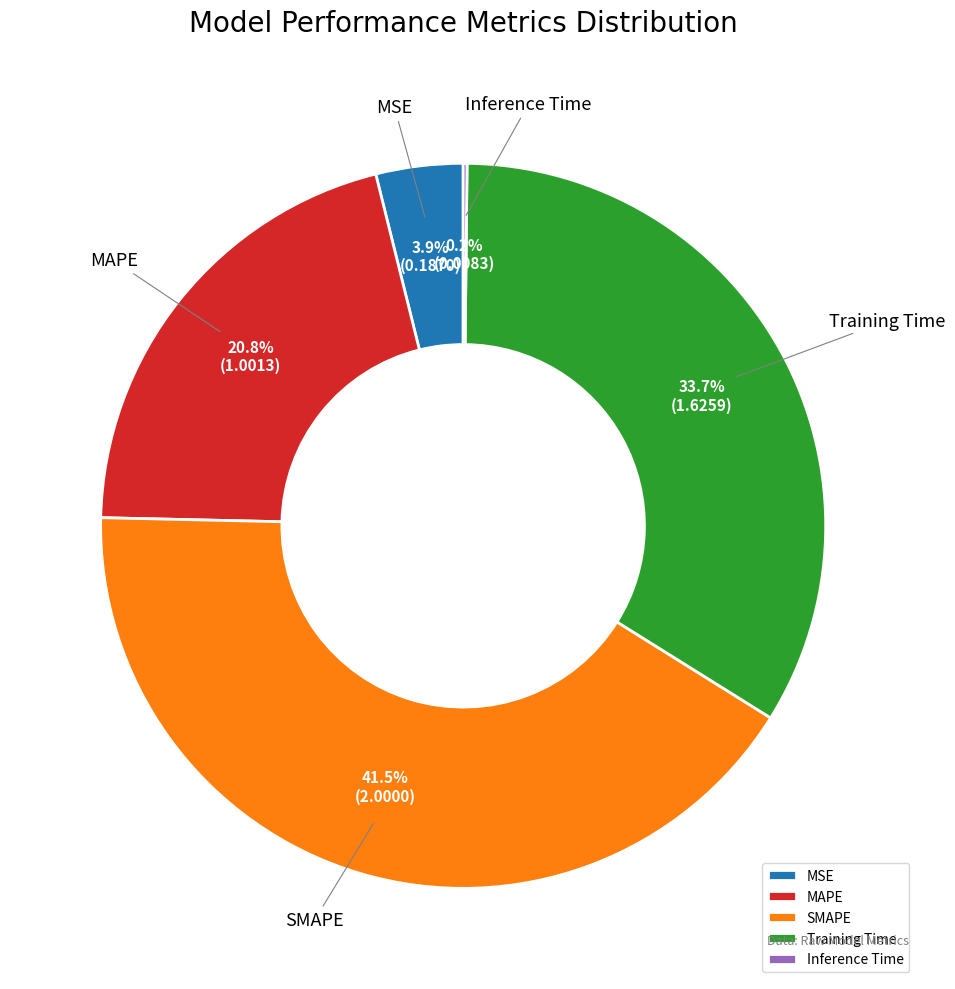

To the nearest percent, what portion does MAPE represent?

21%